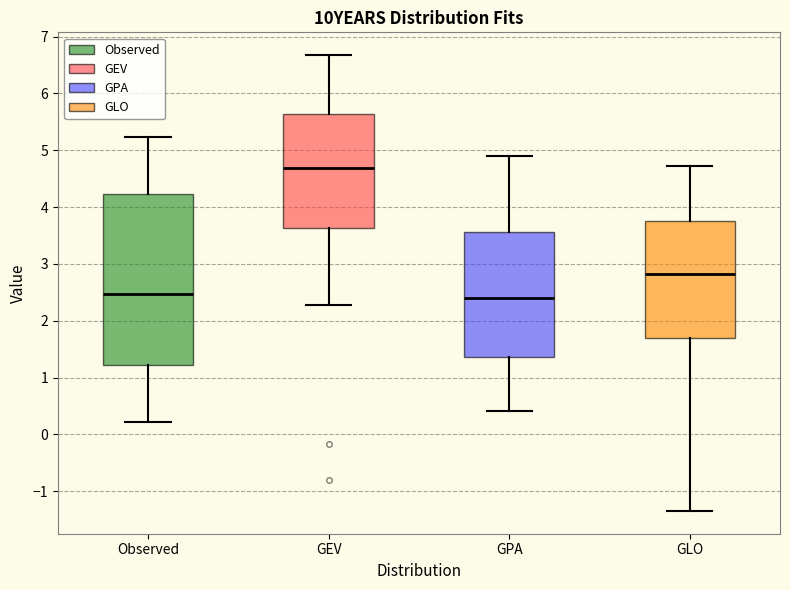

Where does the lower whisker of the box for GPA end on the y-axis? The values are not printed on the chart, so give them approximately, as read against the axis.

0.4